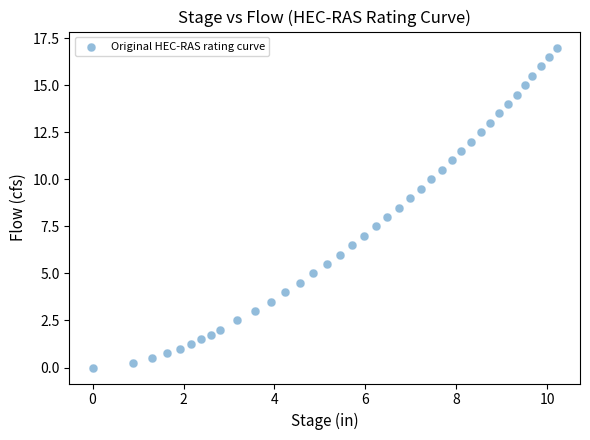

What is the range of Y values (max minus min)?

17.0